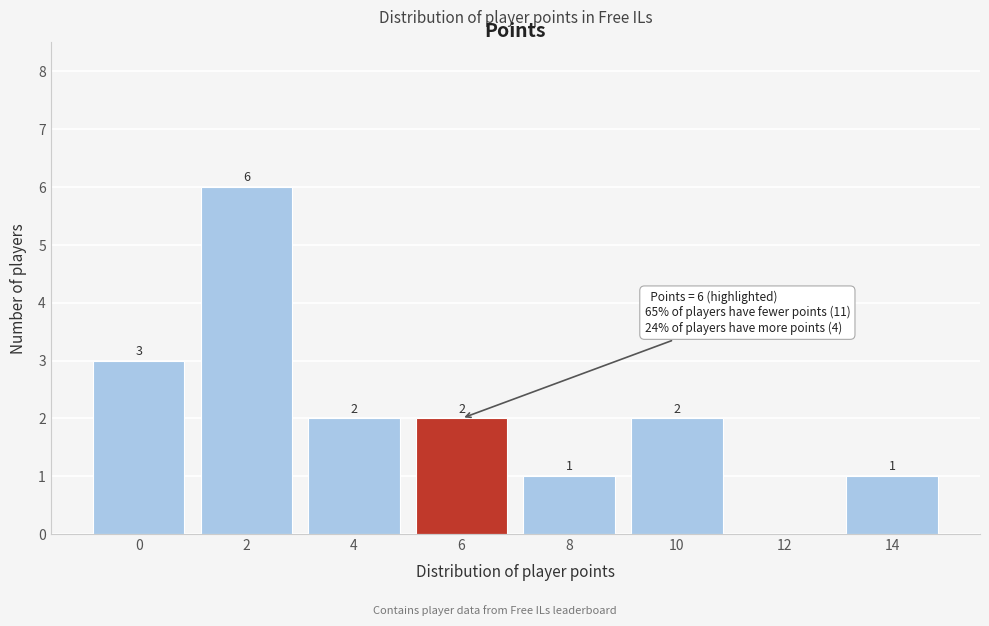

Reading right to left, transcribe all the data shown in this chart.

14=1	12=0	10=2	8=1	6=2	4=2	2=6	0=3